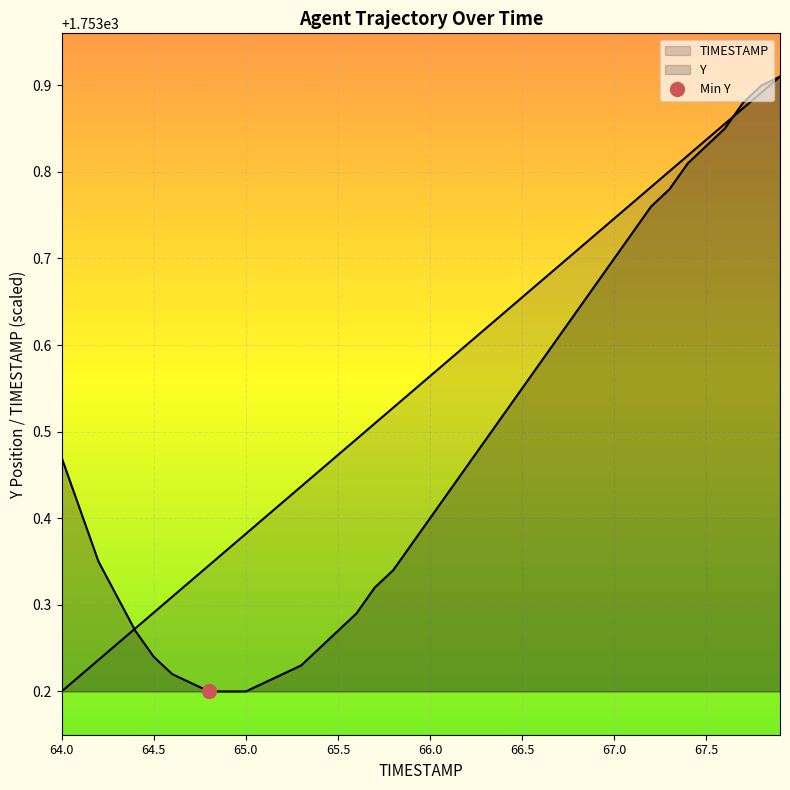

The TIMESTAMP series shows 1753.5 at 65.9. True or false?

True